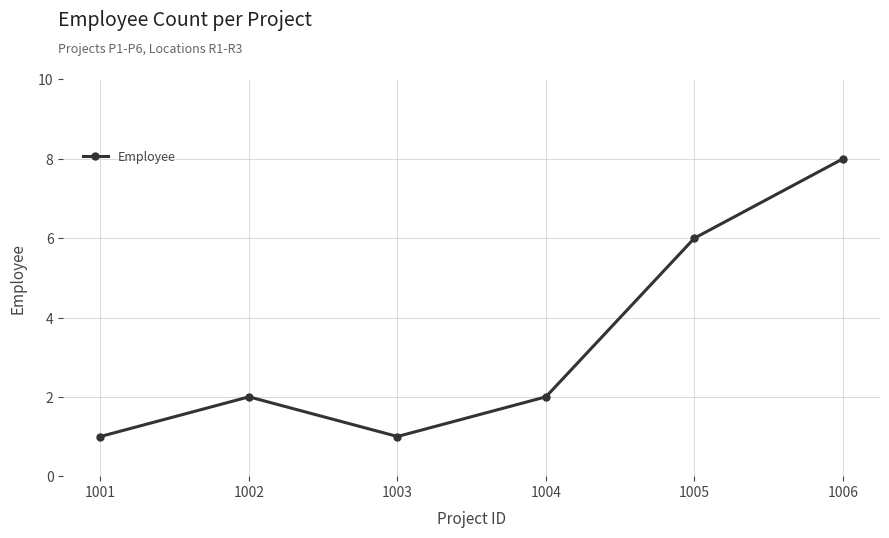

Reading left to right, transcribe all the data shown in this chart.

1	2	1	2	6	8